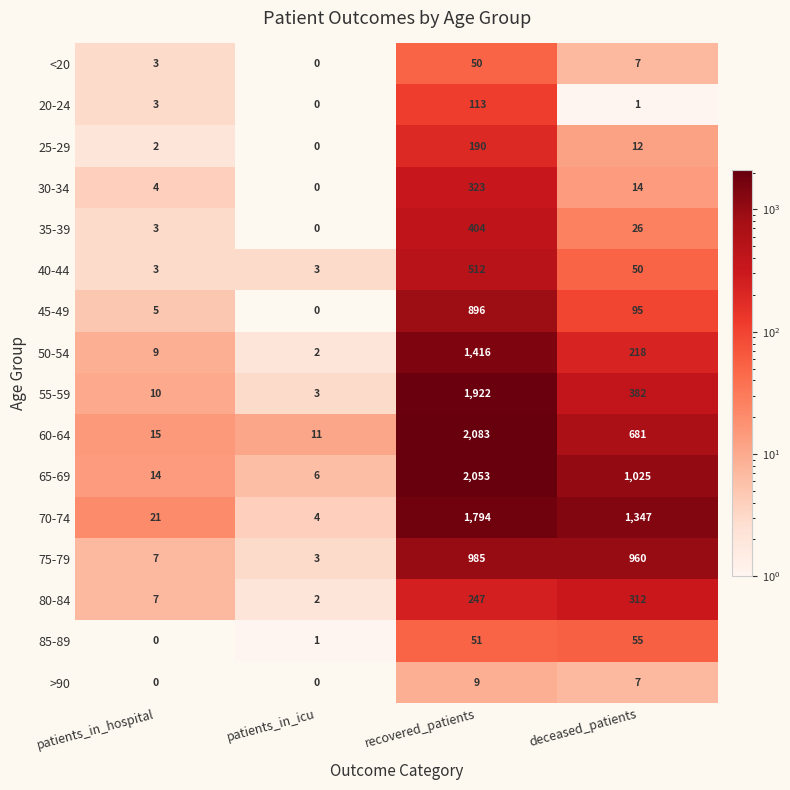

What is the difference between the maximum and minimum values in the 25-29 series?

190